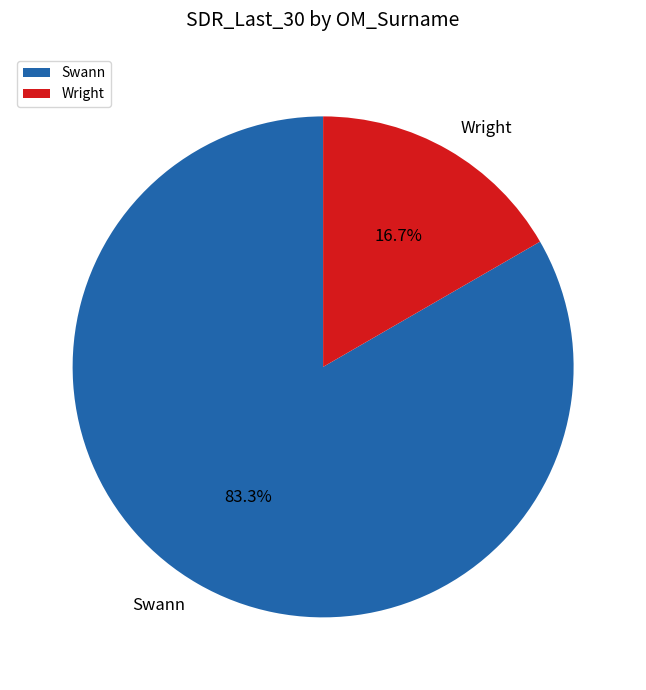

To the nearest percent, what portion does Wright represent?

17%